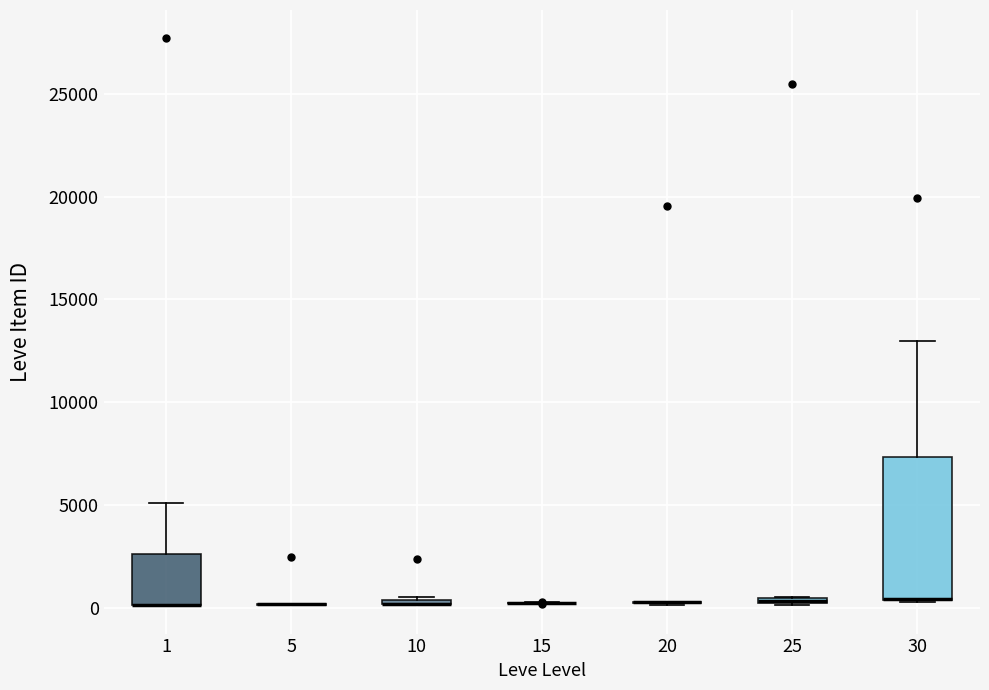

Which box is the tallest, from its lower edge to its upper edge?

30